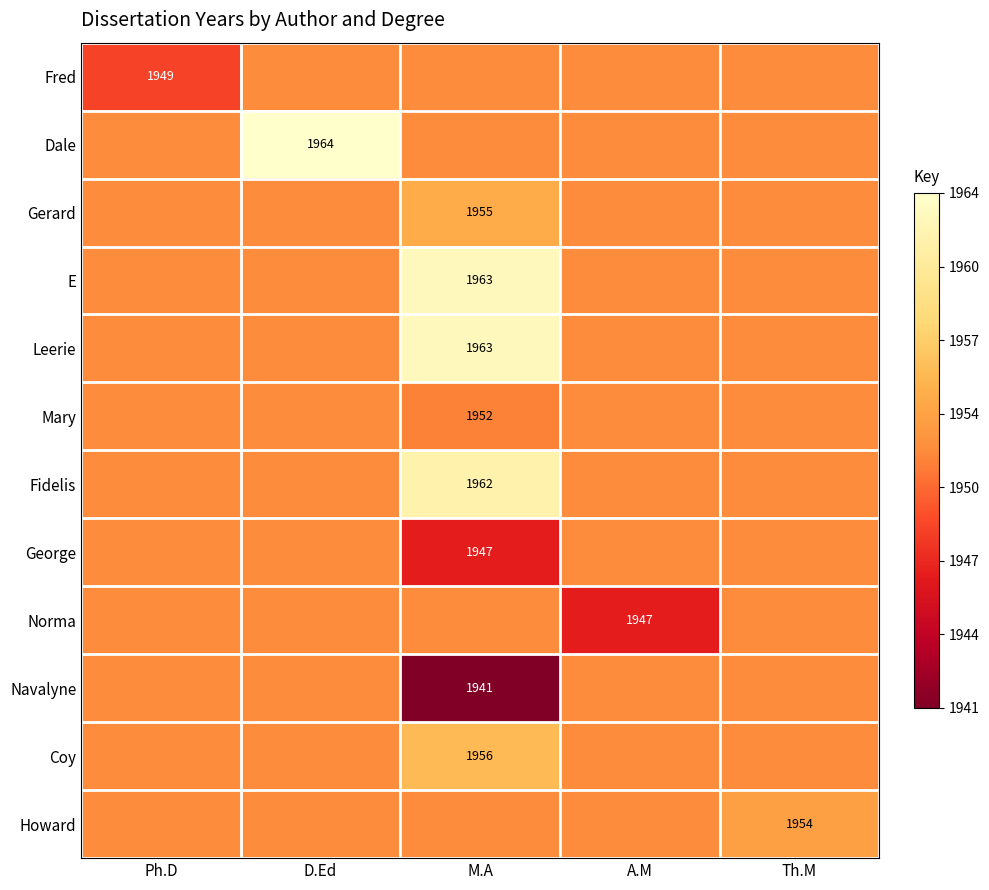

The value of Coy at M.A is 2704.9. True or false?

False